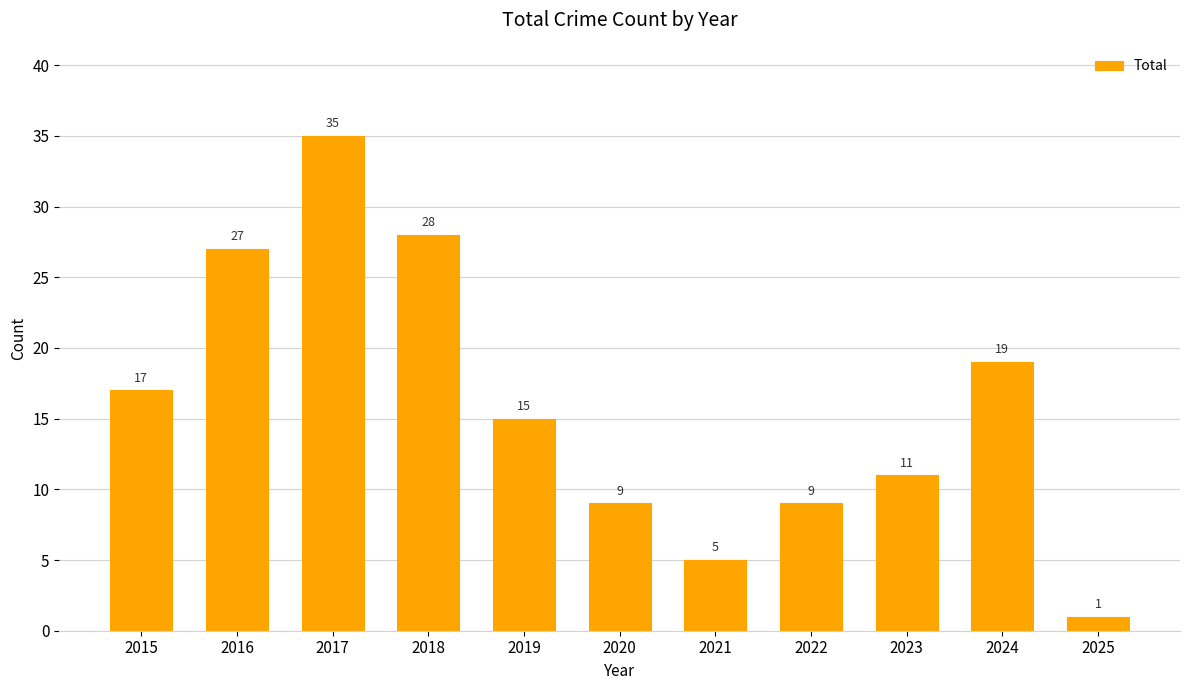

Is it true that the value at 2022 is 15?

False